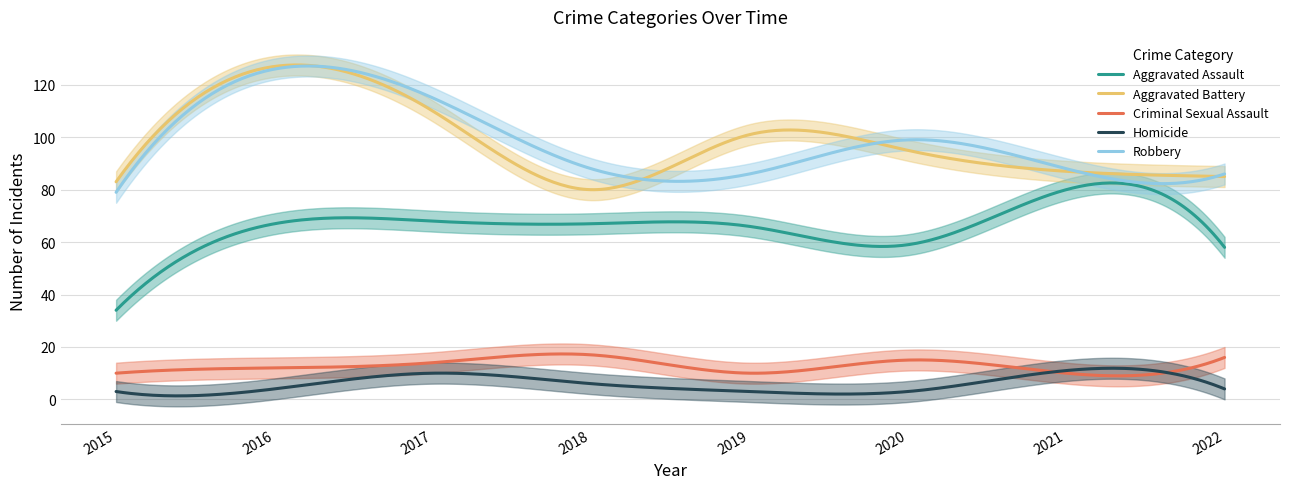

Is it true that Robbery equals 99 at 2020?

True